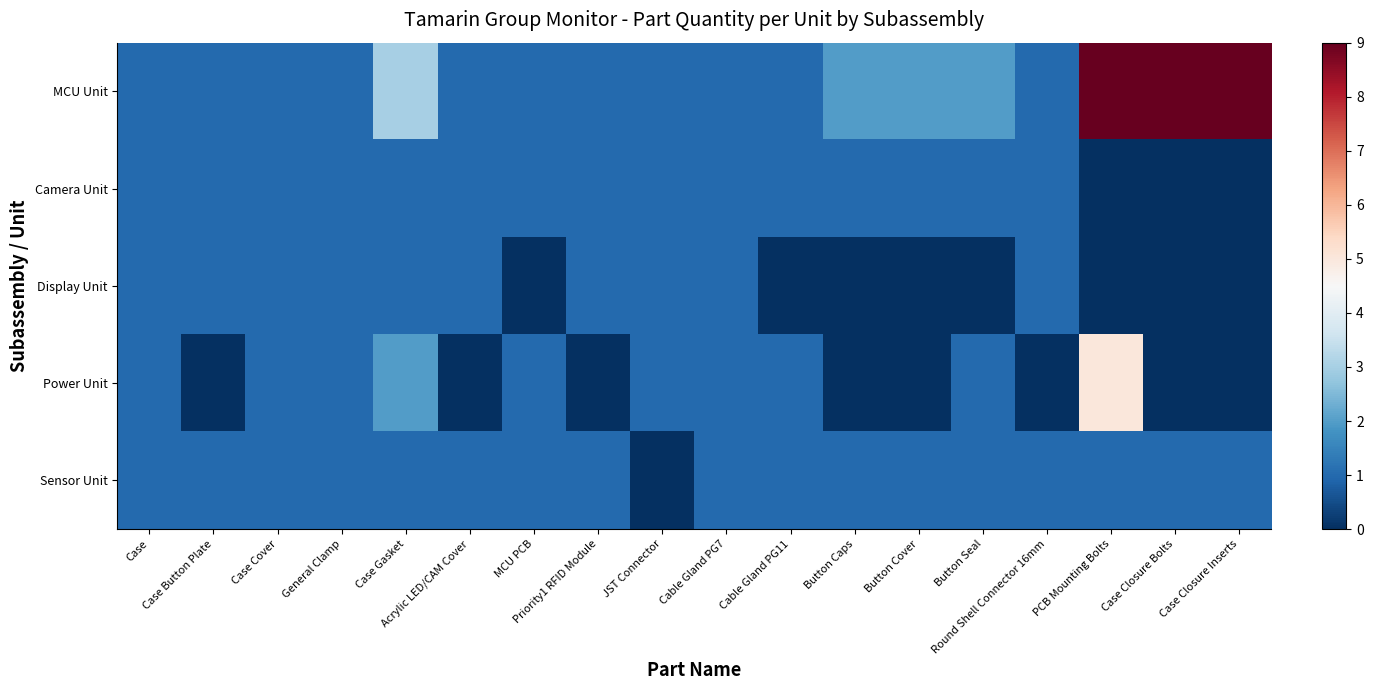

At which category is the sum across all series the highest?

PCB Mounting Bolts